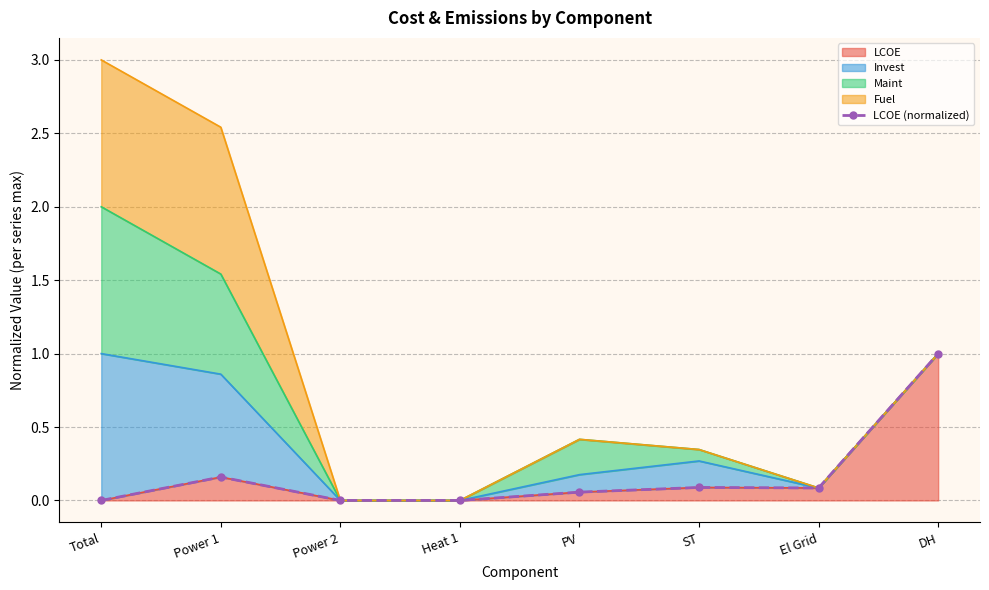

How many lines are shown in the chart?

1